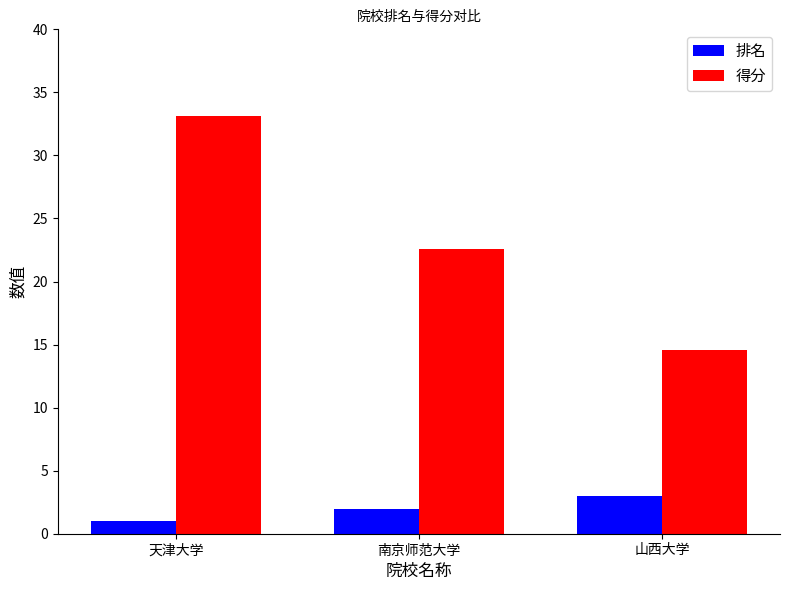

Where is 排名 nearest to the value 2?

南京师范大学